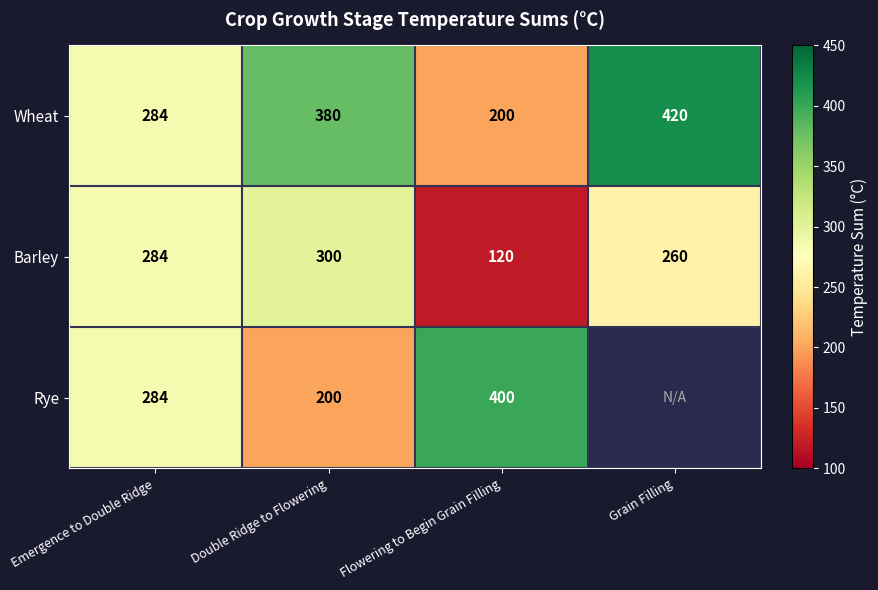

Which category has the lowest value in the Wheat series?

Flowering to Begin Grain Filling